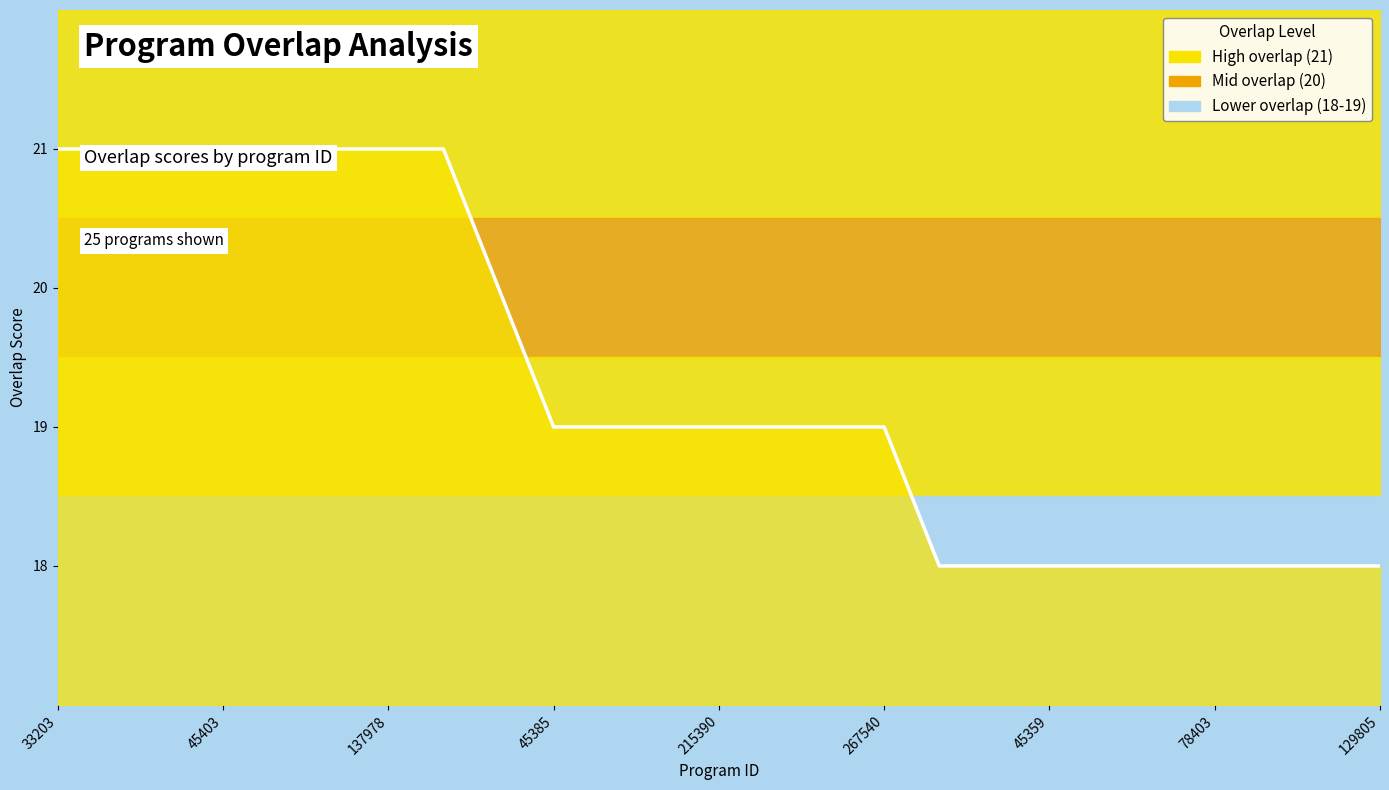

How many data points are less than 19?

9